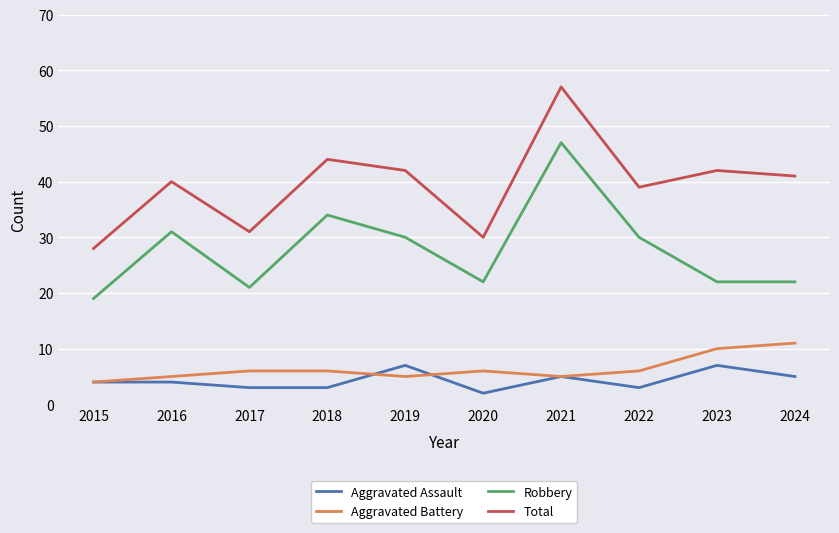

Which category has the highest value in the Aggravated Battery series?

2024